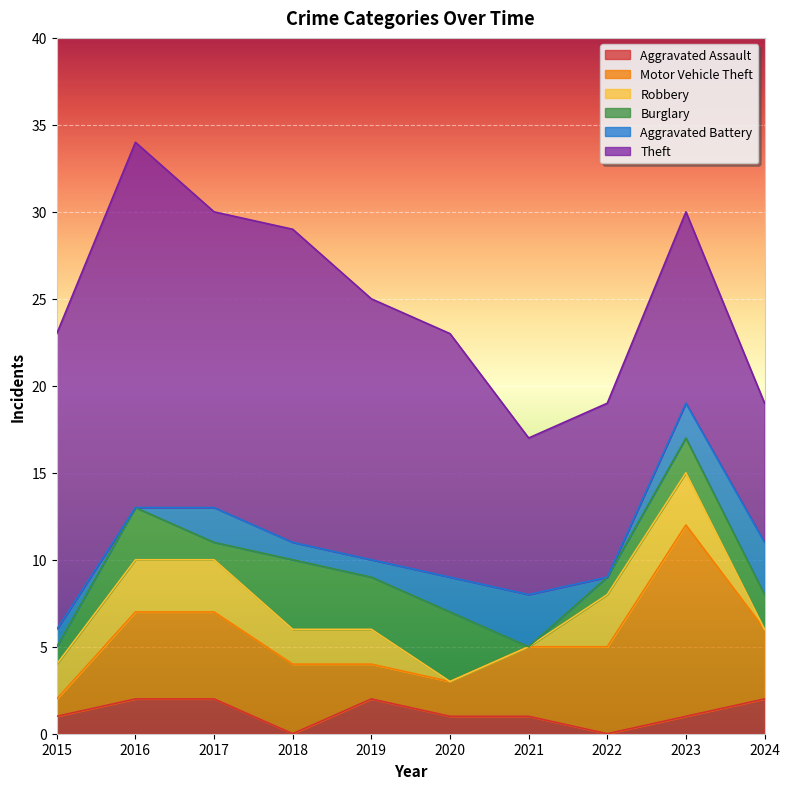

How many data points in Burglary are less than 2?

4